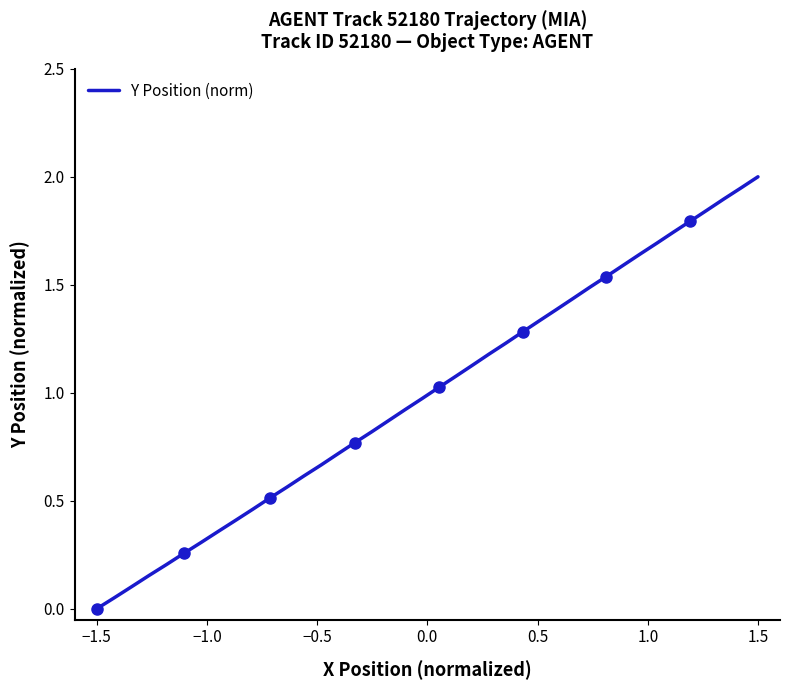

The value at −1.5 is 0.0. True or false?

False